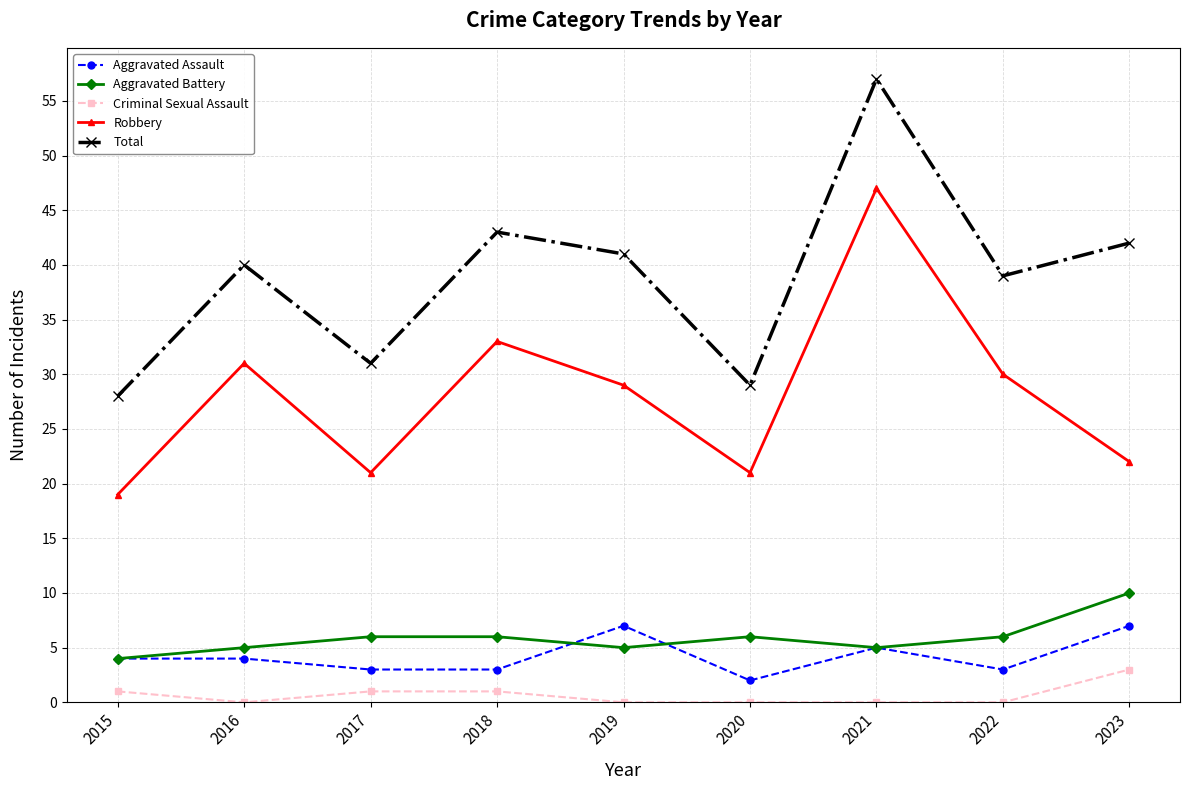

True or false: Criminal Sexual Assault has a value of 0 at 2016.

True